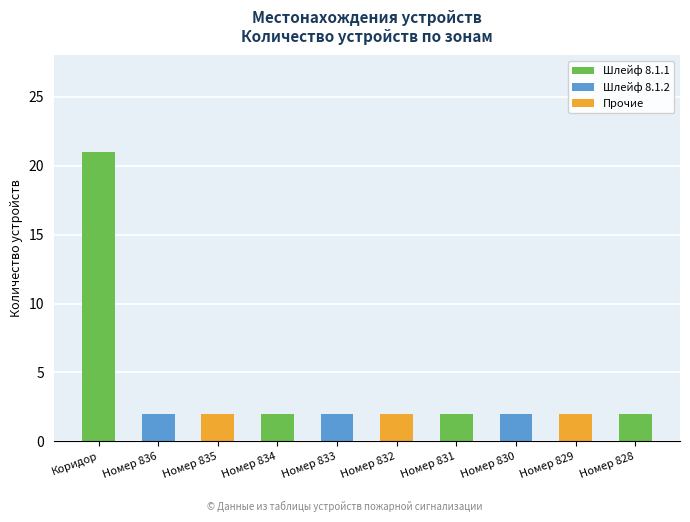

True or false: the data shows 3 at Номер 835.

False